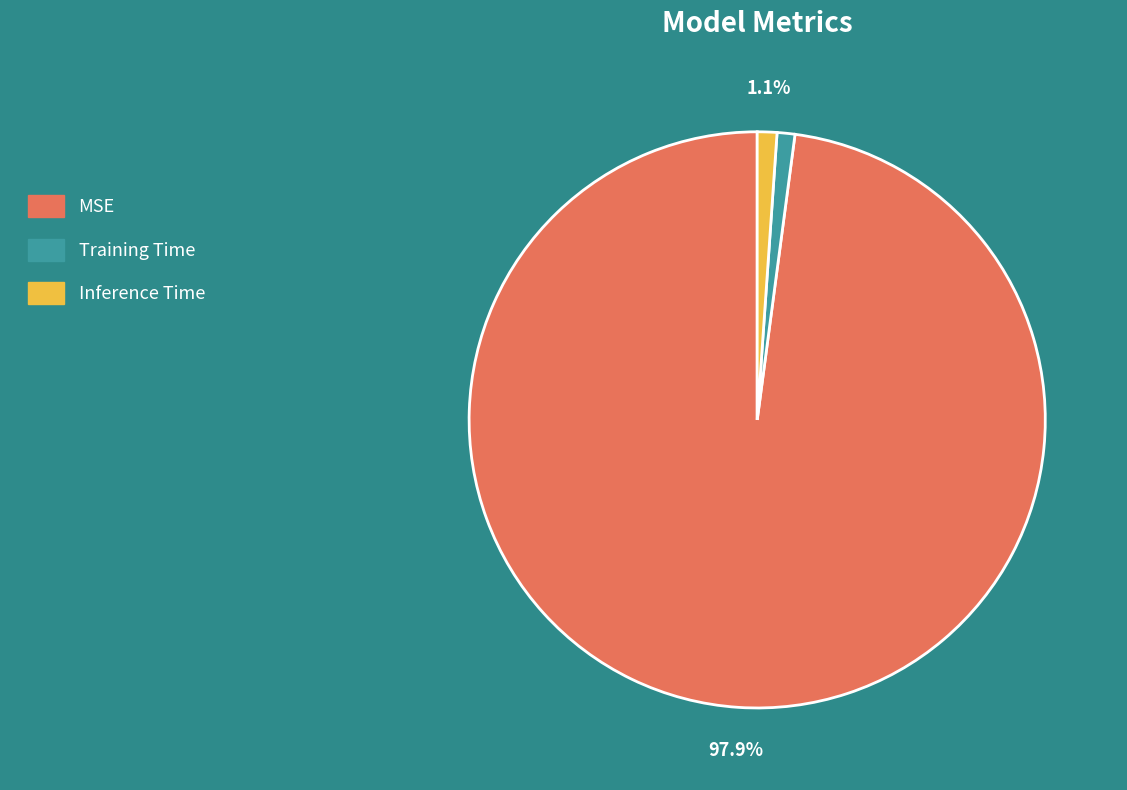

What is the majority slice?

MSE